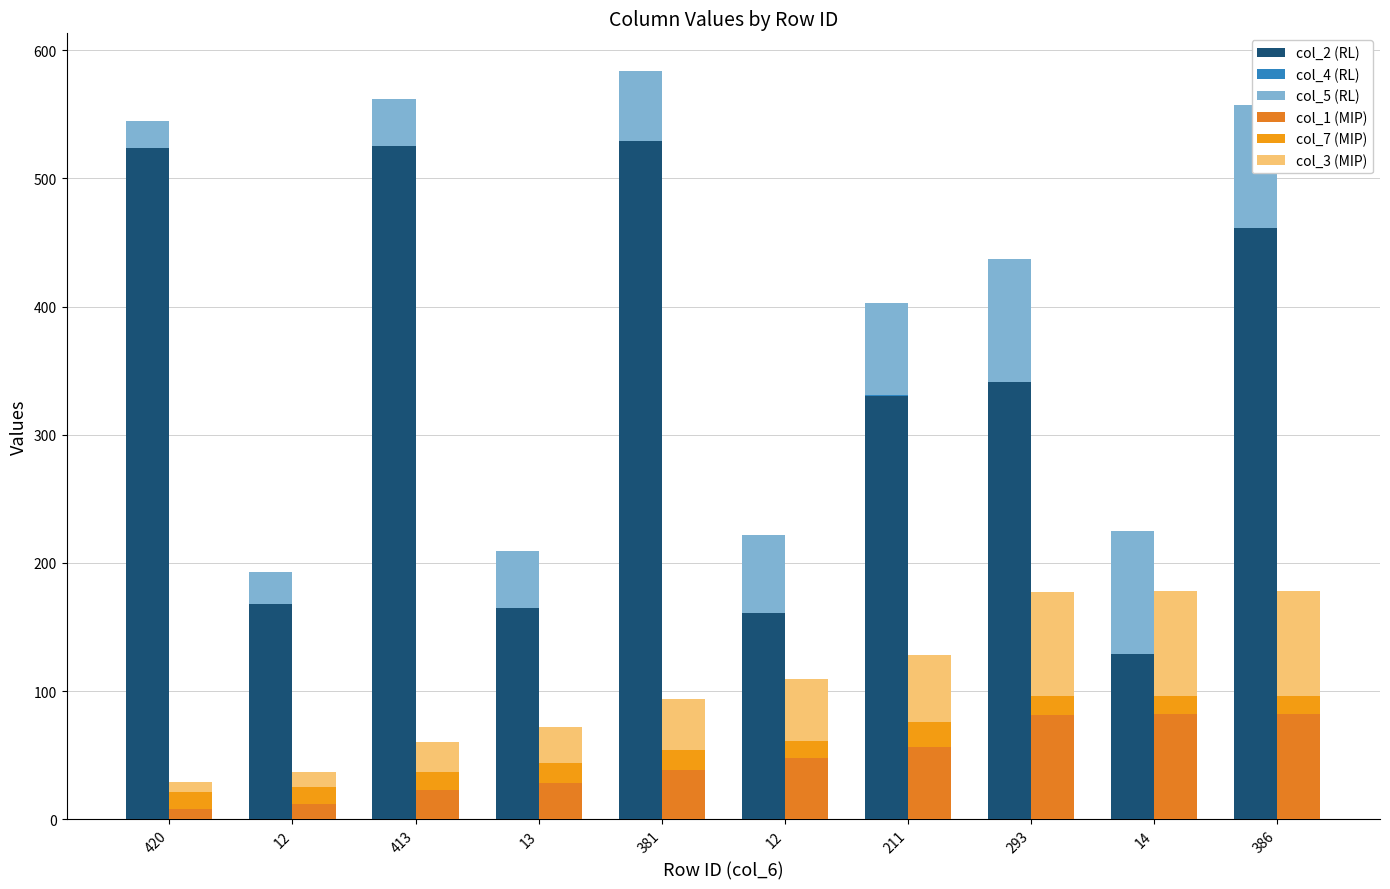

The value of col_7 (MIP) at 13 is 16. True or false?

True